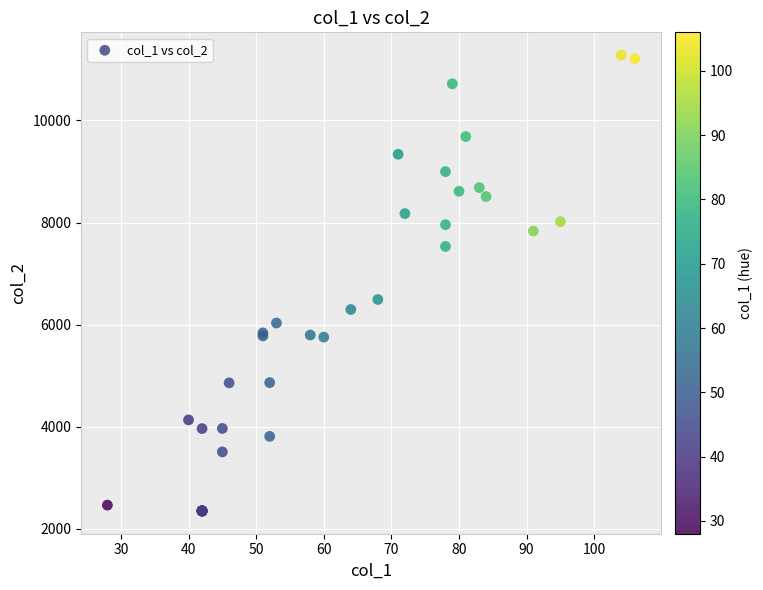

What Y value in the scatter plot is closest to 6815?

6493